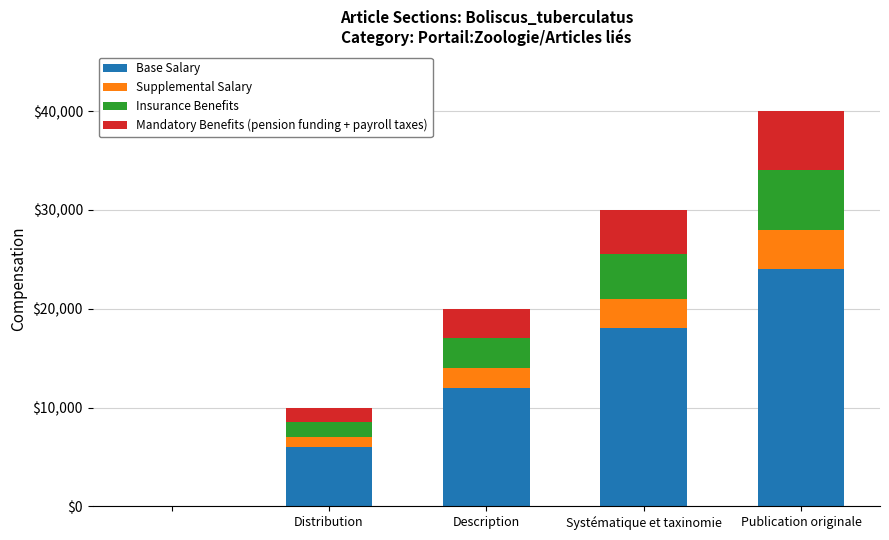

What is the highest value of the Base Salary series?

24000